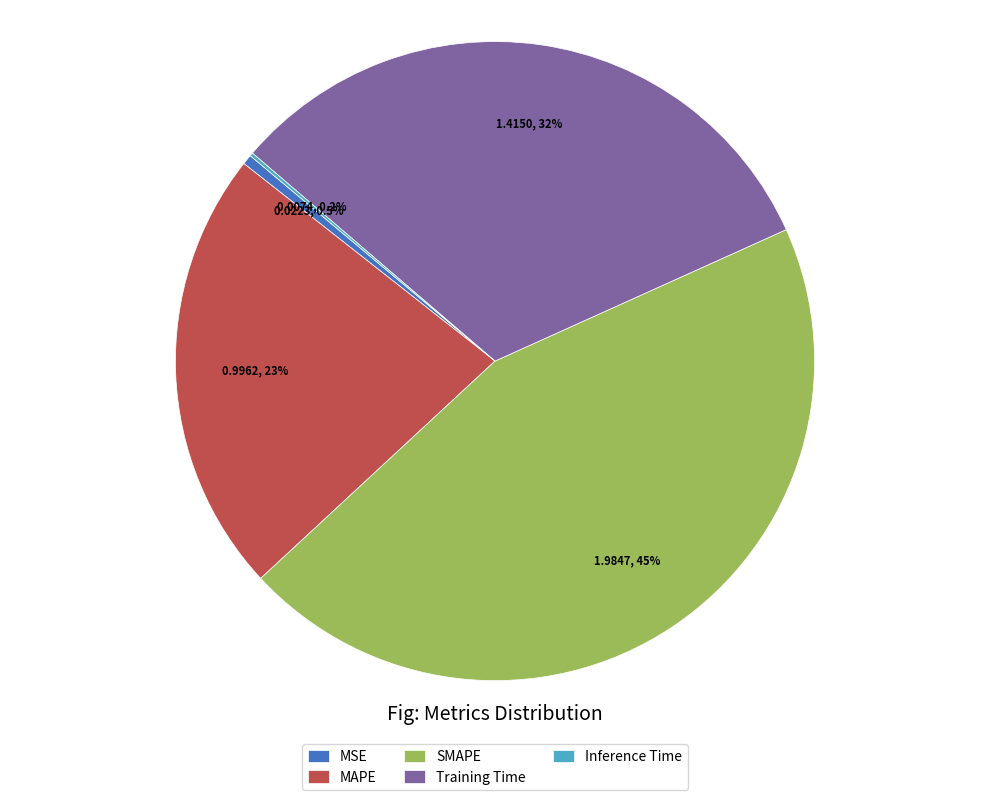

What percentage is NOT represented by SMAPE?

55.2%